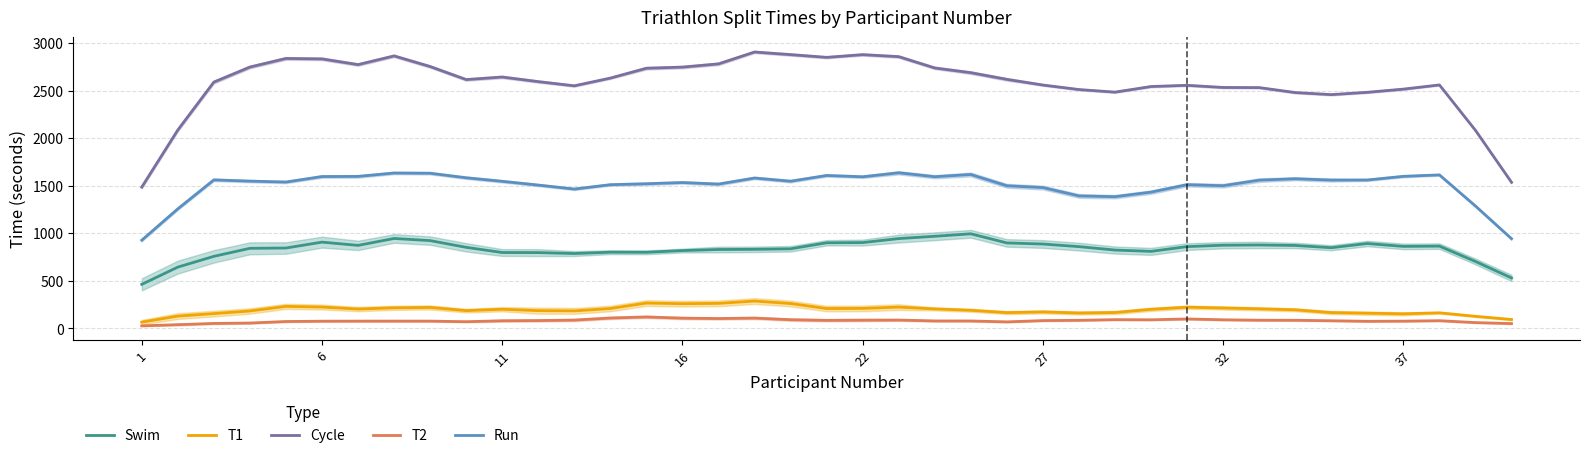

True or false: T2 and Cycle intersect in this chart.

False